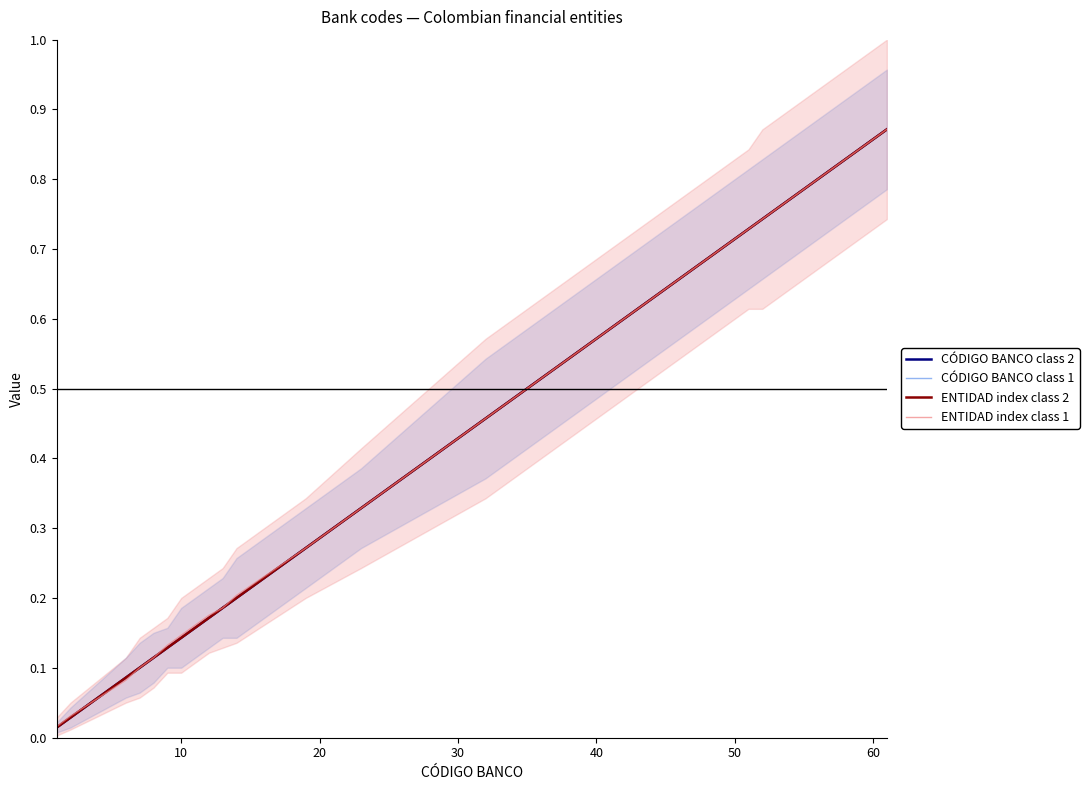

List the series in order of their peak value, highest first.

CÓDIGO BANCO class 2, CÓDIGO BANCO class 1, ENTIDAD index class 2, ENTIDAD index class 1